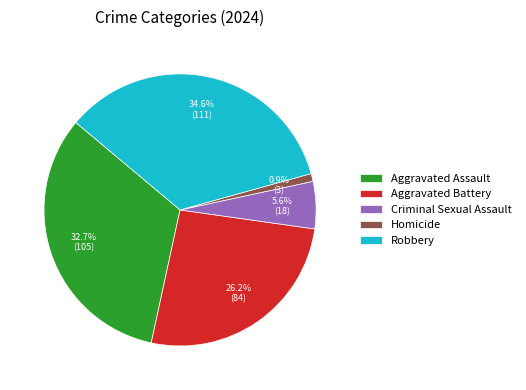

To the nearest percent, what percentage of the pie is Homicide?

1%